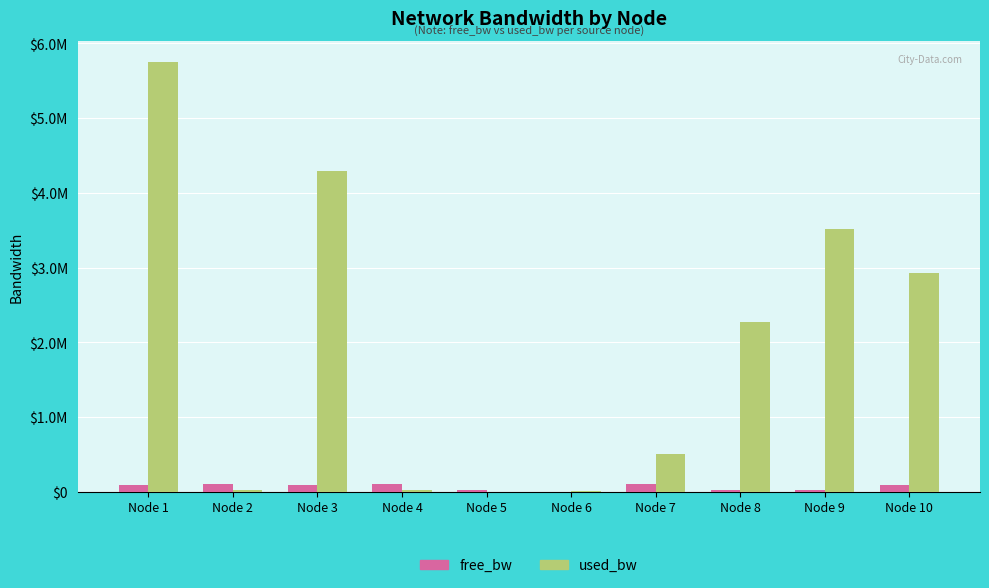

True or false: used_bw has a value of 192.0 at Node 5.

True